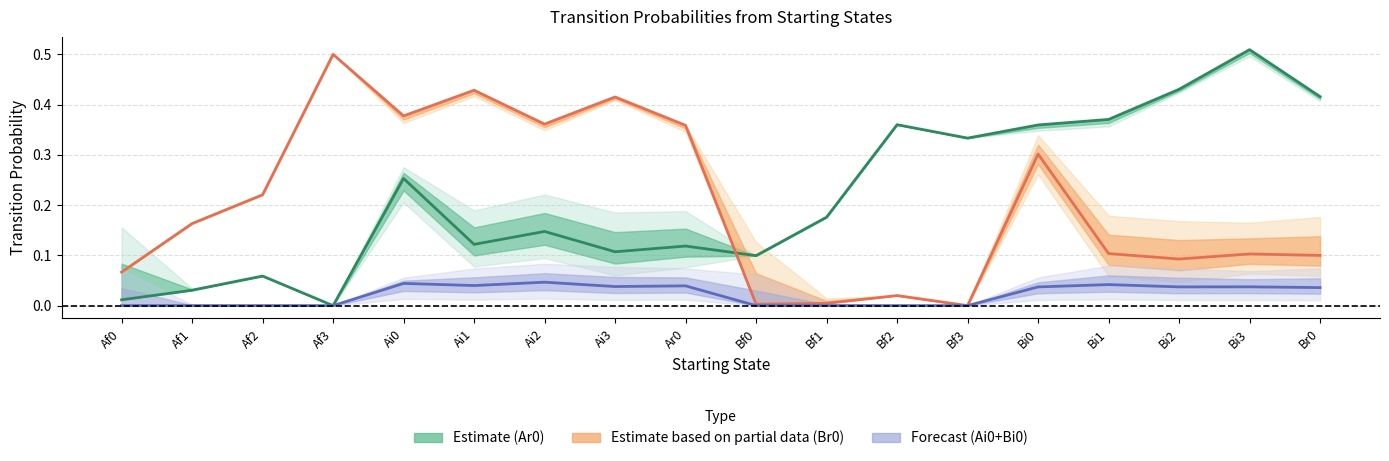

Is the value of Ar0 at Bf1 greater than the value of Br0 at Bf2?

Yes